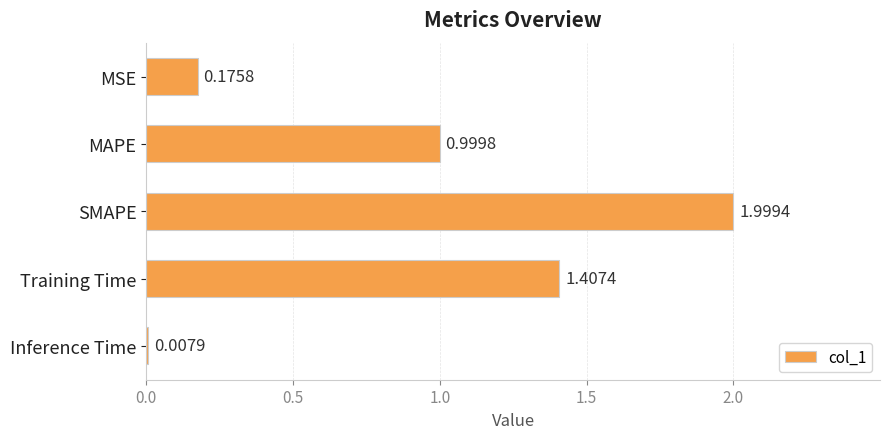

Which has a higher value, Inference Time or MSE?

MSE